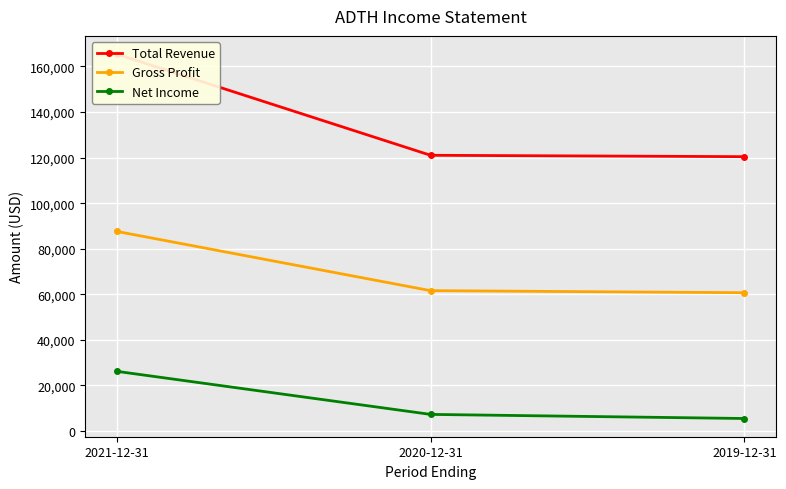

Between 2021-12-31 and 2020-12-31, which series saw the biggest shift?

Total Revenue